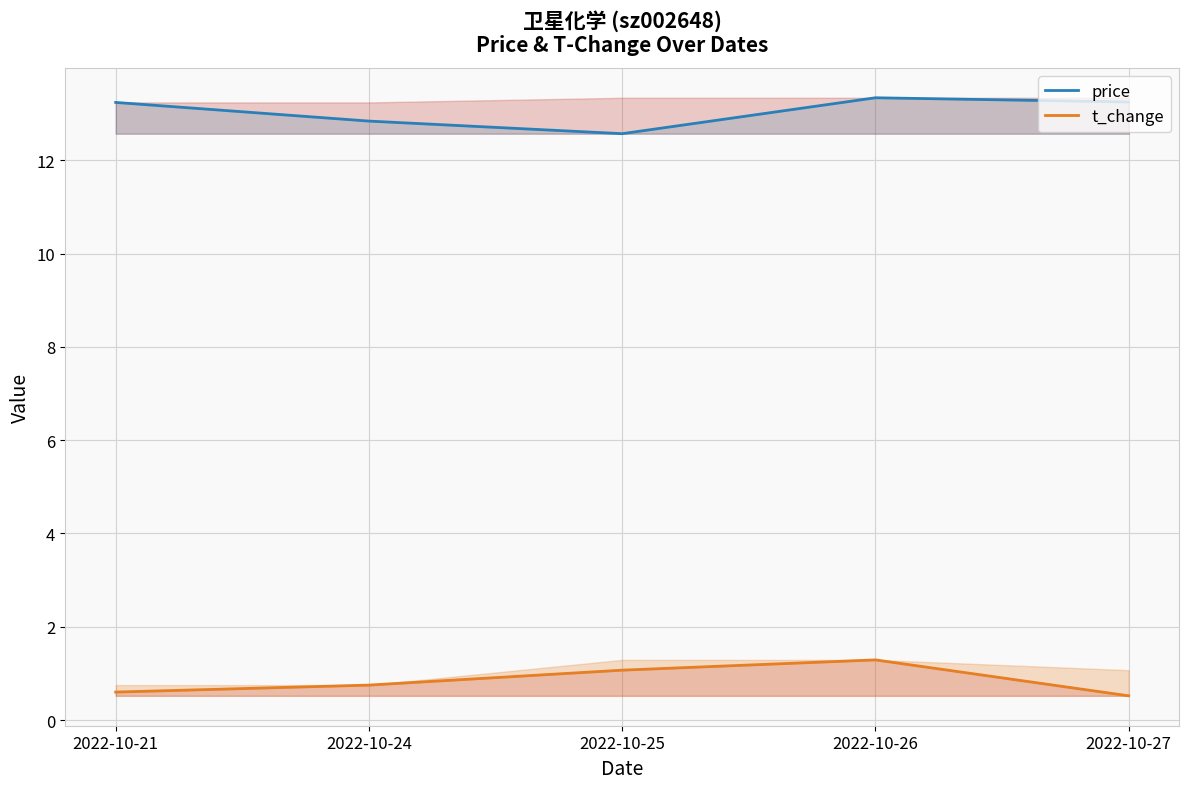

Which category has the lowest value in the t_change series?

2022-10-27